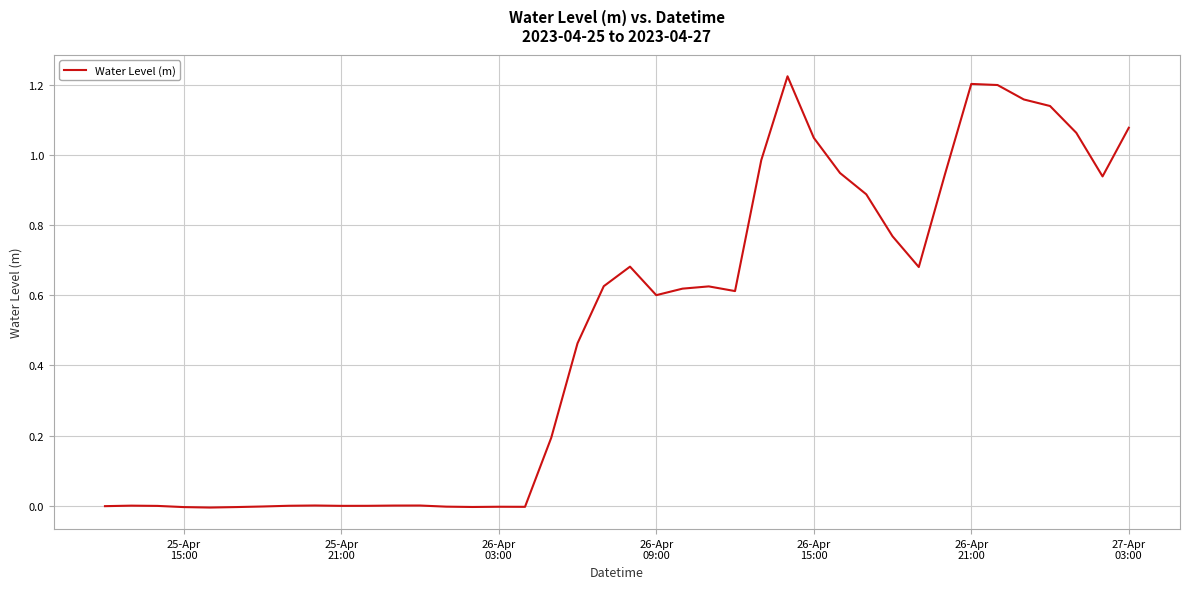

Reading left to right, what are all the values shown in this chart?

-0.0	-0.0	-0.0	-0.0	-0.0	-0.0	-0.0	-0.0	0.0	-0.0	-0.0	-0.0	0.0	-0.0	-0.0	-0.0	-0.0	0.2	0.5	0.6	0.7	0.6	0.6	0.6	0.6	1.0	1.2	1.1	0.9	0.9	0.8	0.7	0.9	1.2	1.2	1.2	1.1	1.1	0.9	1.1